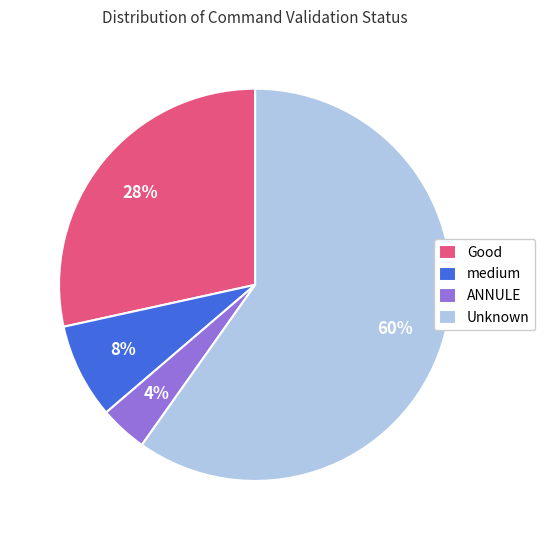

Count the number of slices in the pie.

4